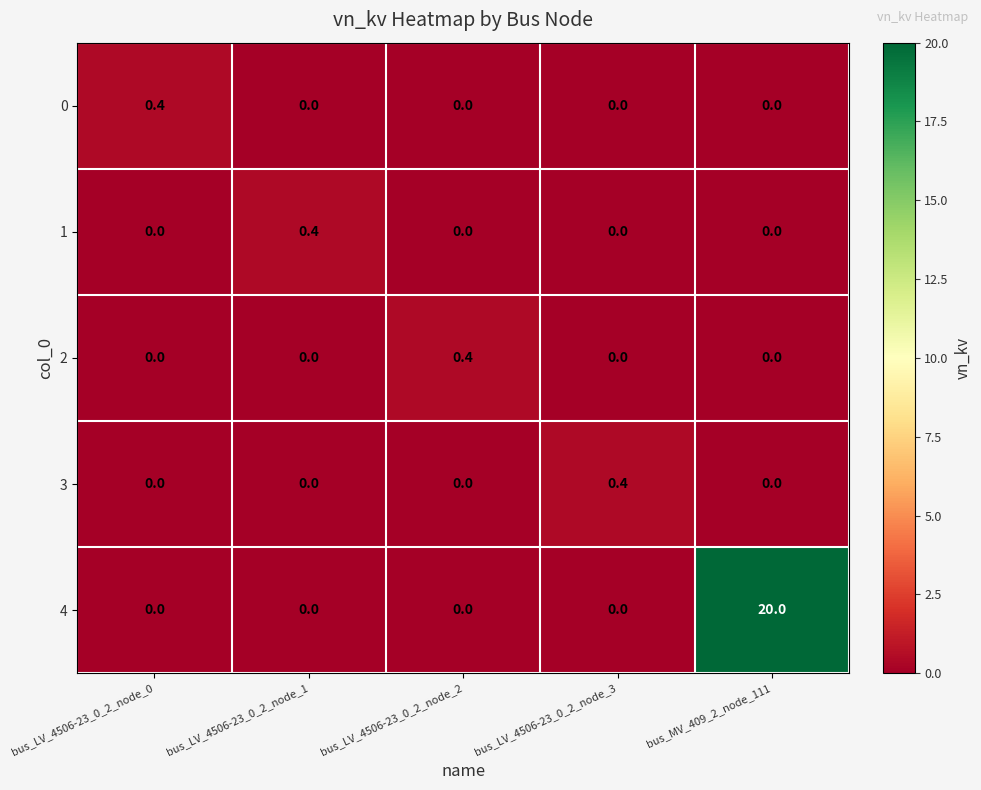

At how many categories does at least one series exceed 11?

1